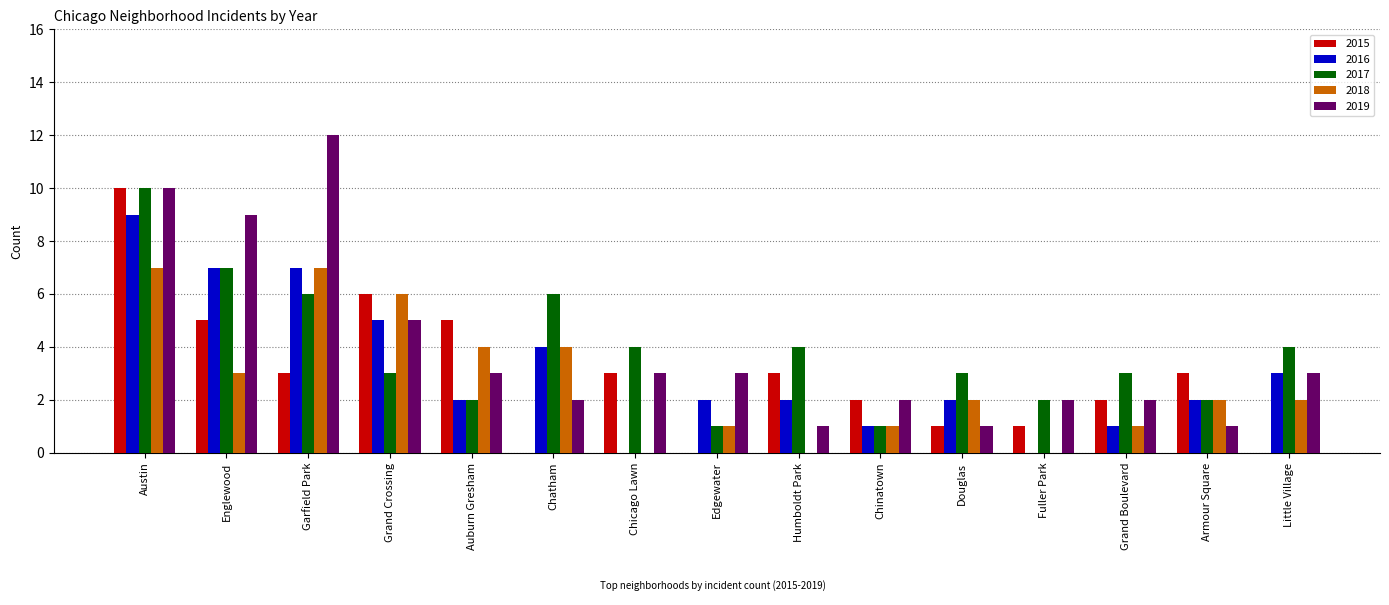

True or false: 2019 has a value of 5 at Auburn Gresham.

False